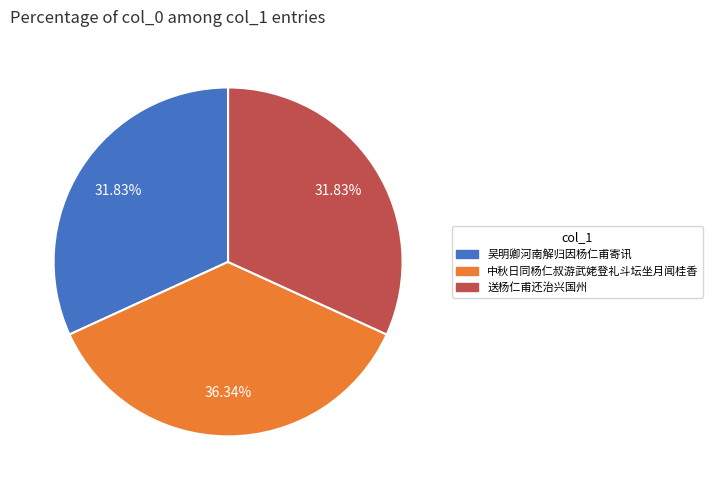

To the nearest percent, what percentage of the pie is 中秋日同杨仁叔游武姥登礼斗坛坐月闻桂香?

36%